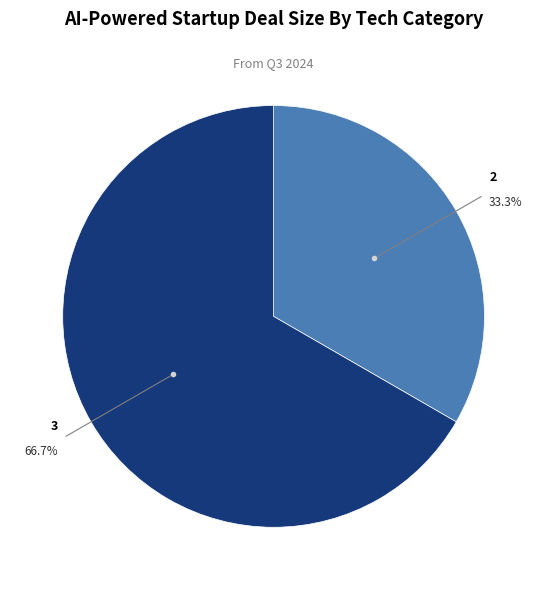

Is there any slice that represents more than half of the pie?

Yes